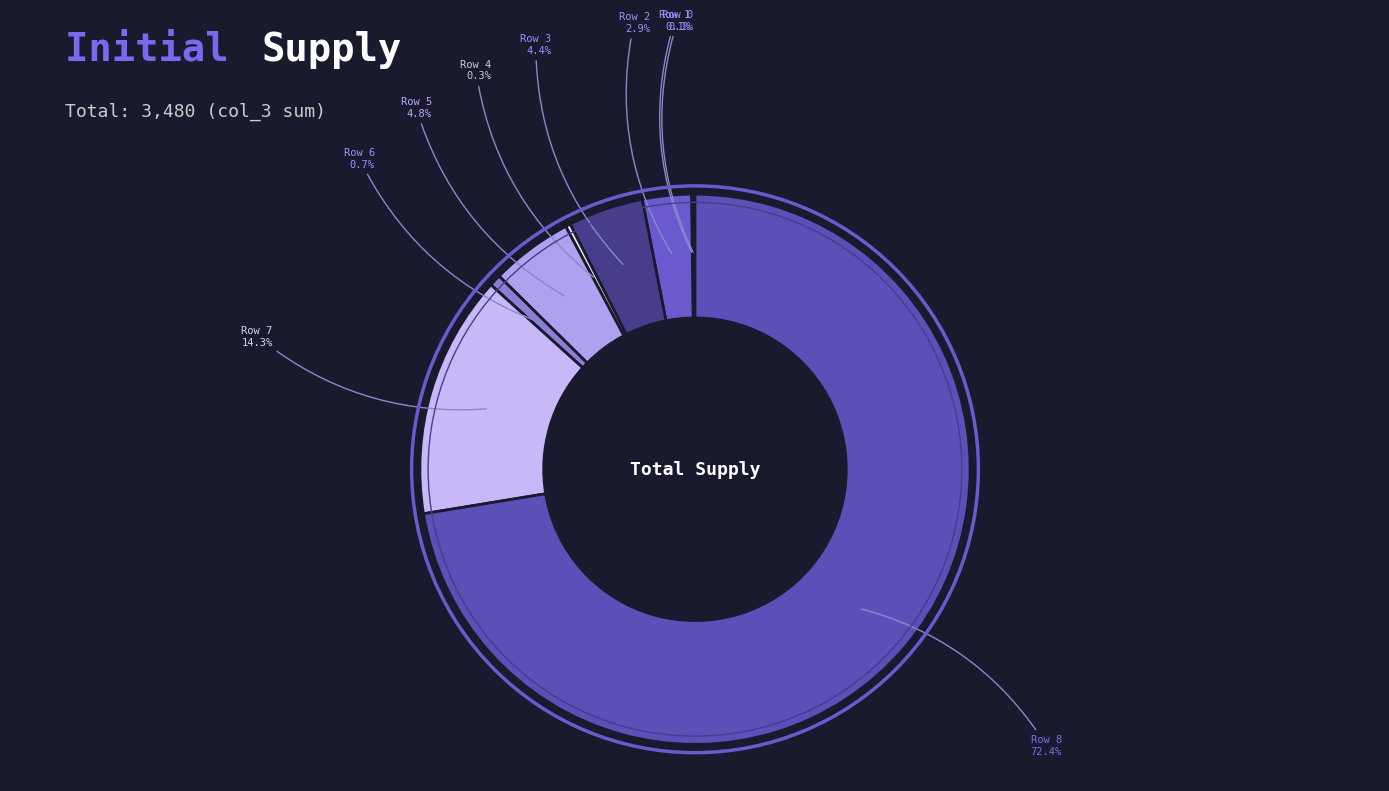

What percentage is NOT represented by Row 4?

99.7%